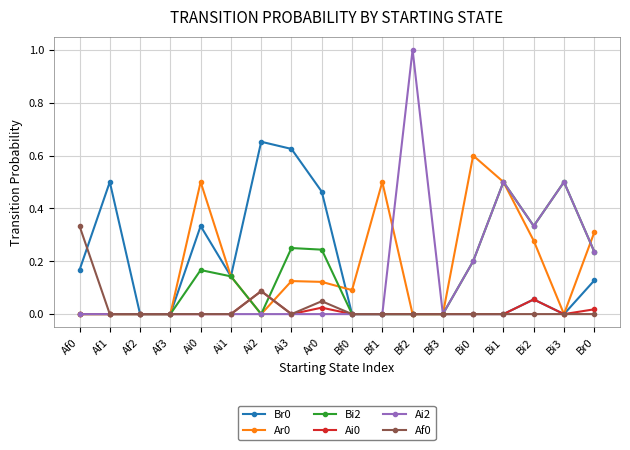

At which category does the chart reach its peak across all series?

Bf2